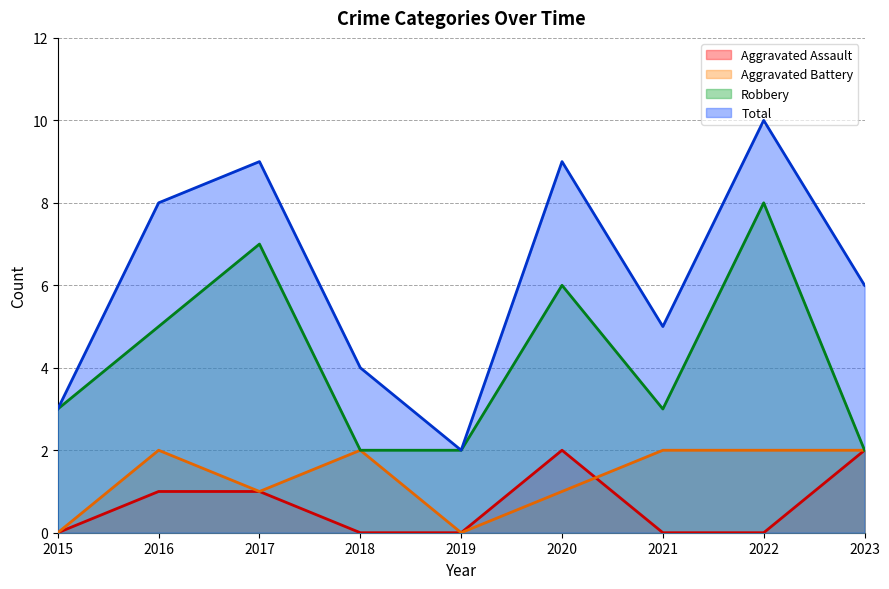

Which category has the highest value in the Aggravated Assault series?

2020